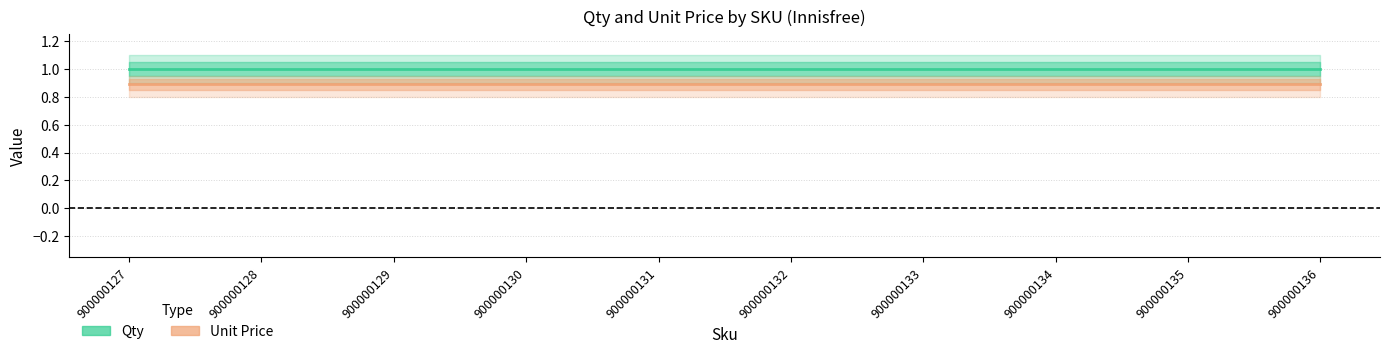

Which category has the lowest value in the Unit Price series?

900000127